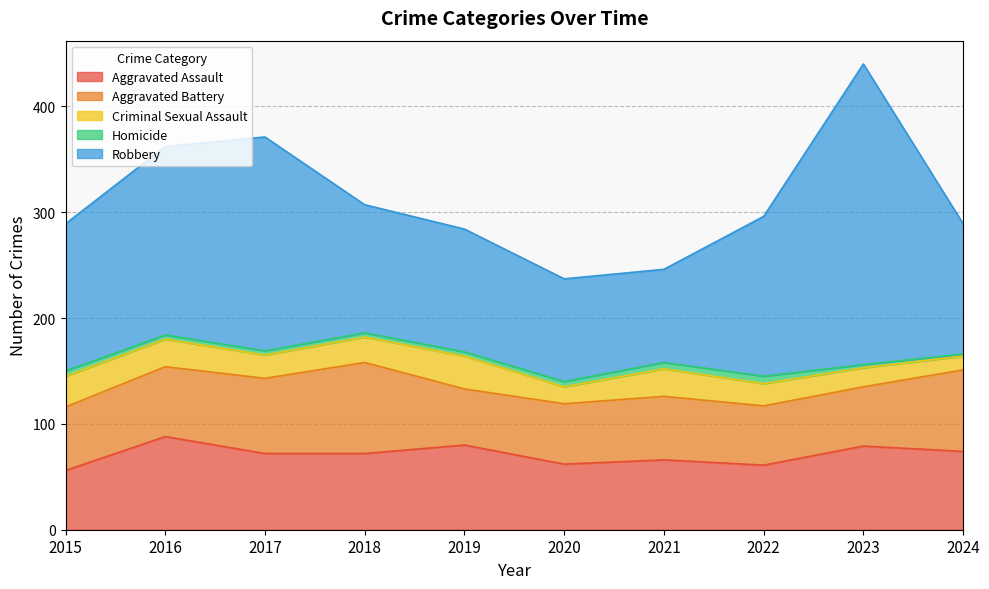

What is the spread (max minus min) of values at 2018?

117